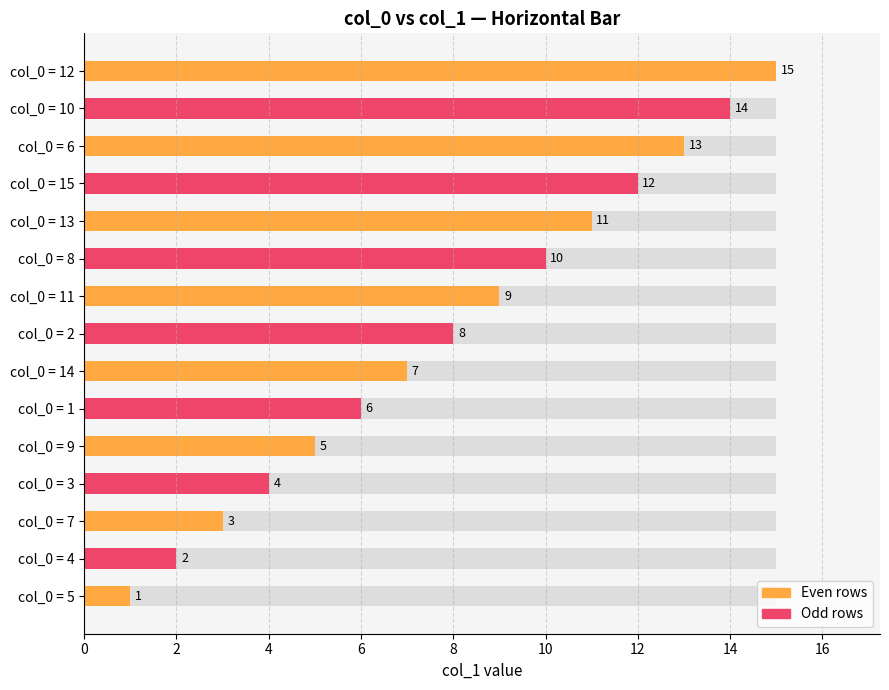

What is the smallest value displayed?

1